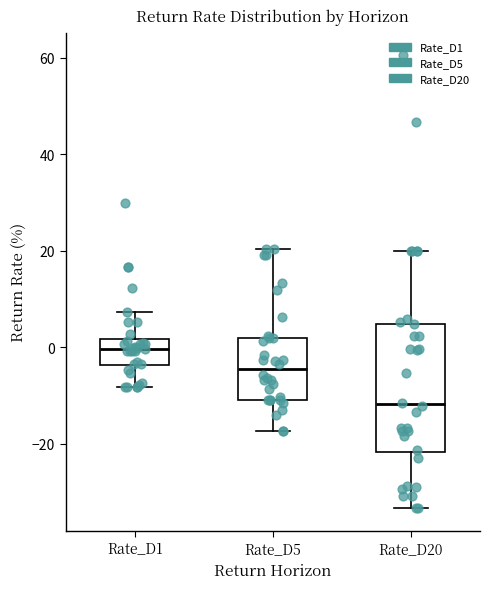

Where is the upper edge of the box for Rate_D1 on the y-axis? The values are not printed on the chart, so give them approximately, as read against the axis.

2